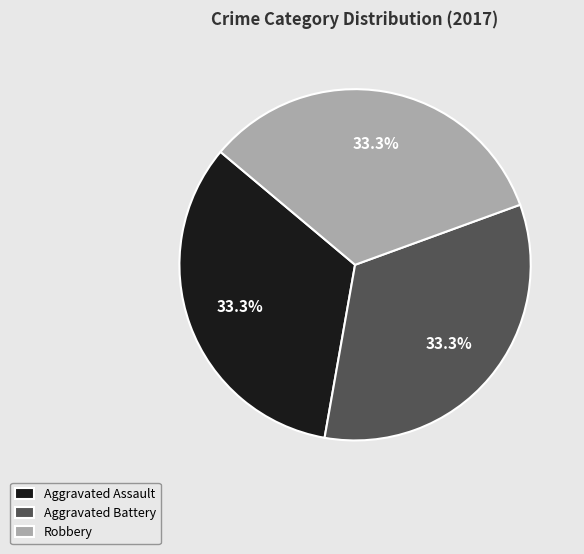

Do Aggravated Assault and Robbery together represent more than half of the pie?

Yes